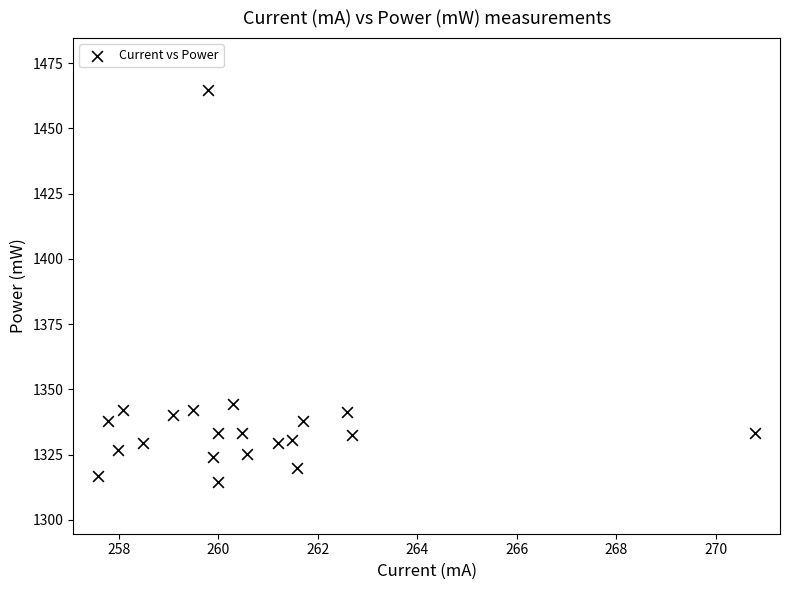

What is the range of Y values (max minus min)?

150.0